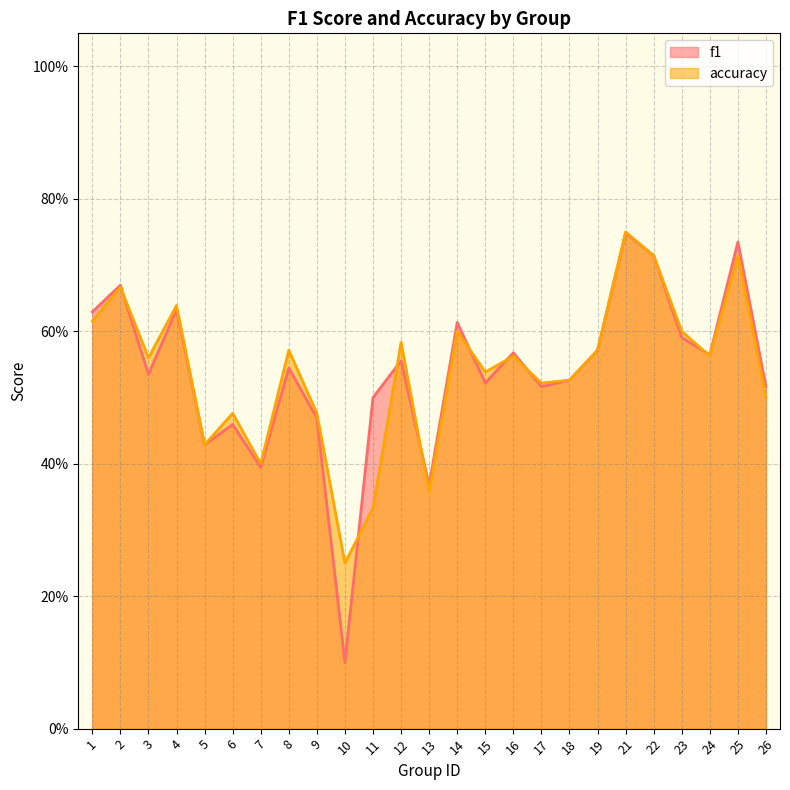

Reading left to right, extract all data points from this chart.

f1: 1=0.6	2=0.7	3=0.5	4=0.6	5=0.4	6=0.5	7=0.4	8=0.5	9=0.5	10=0.1	11=0.5	12=0.6	13=0.4	14=0.6	15=0.5	16=0.6	17=0.5	18=0.5	19=0.6	21=0.7	22=0.7	23=0.6	24=0.6	25=0.7	26=0.5
accuracy: 1=0.6	2=0.7	3=0.6	4=0.6	5=0.4	6=0.5	7=0.4	8=0.6	9=0.5	10=0.2	11=0.3	12=0.6	13=0.4	14=0.6	15=0.5	16=0.6	17=0.5	18=0.5	19=0.6	21=0.8	22=0.7	23=0.6	24=0.6	25=0.7	26=0.5